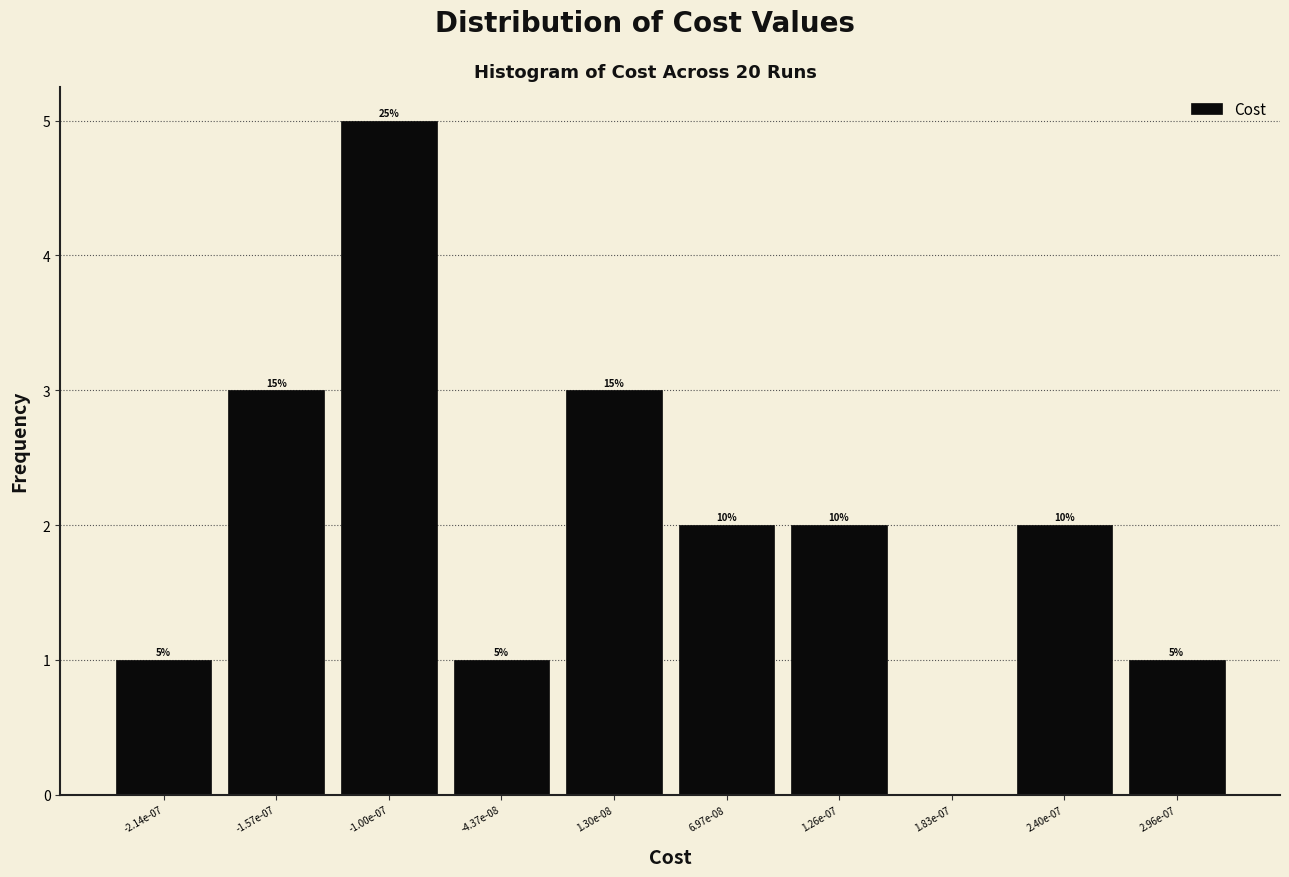

Are the bars horizontal?

No